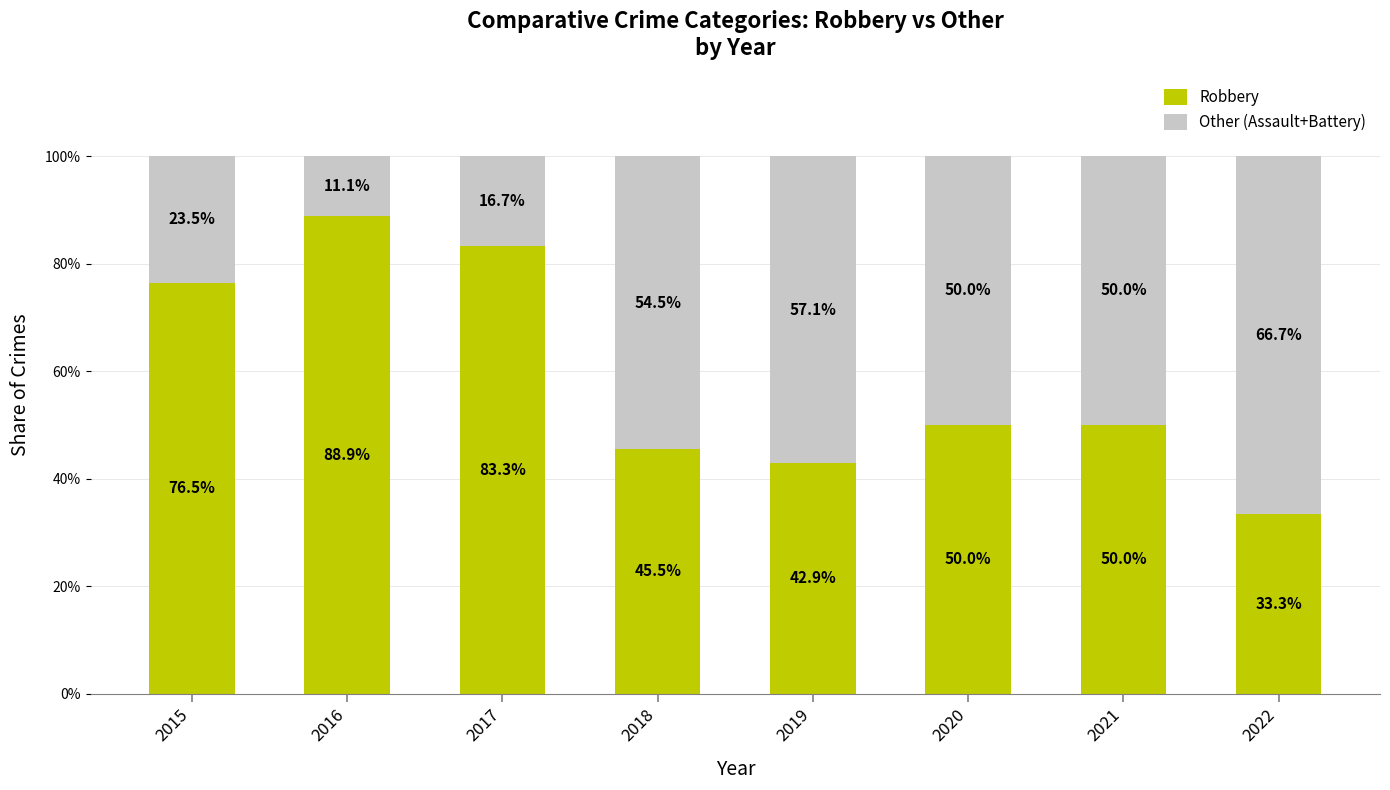

What is the difference between the Robbery values at 2022 and 2021?

16.7